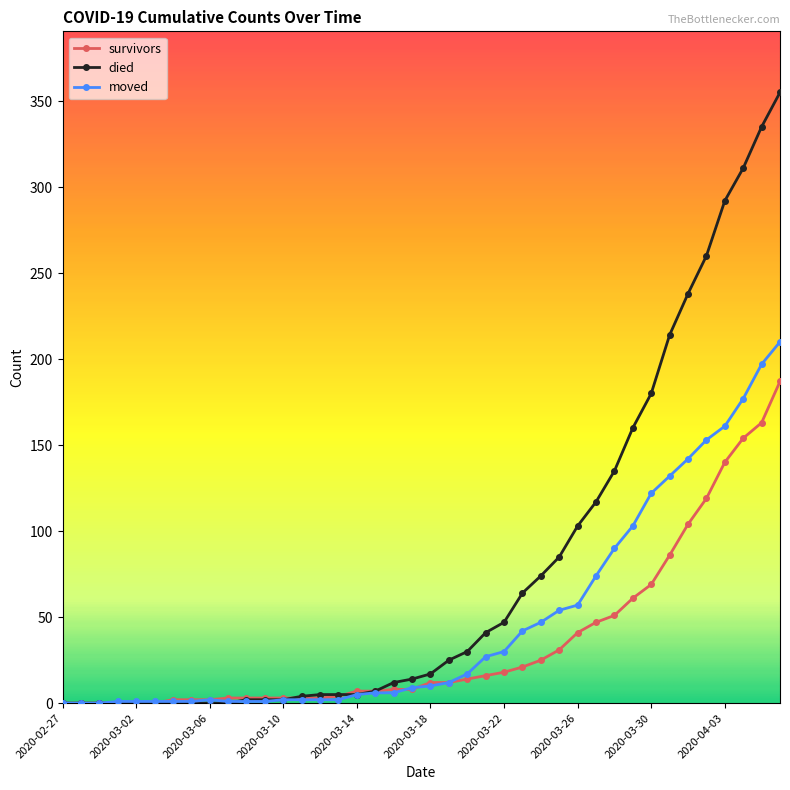

Which series ends up on top after the final intersection of moved and died?

died